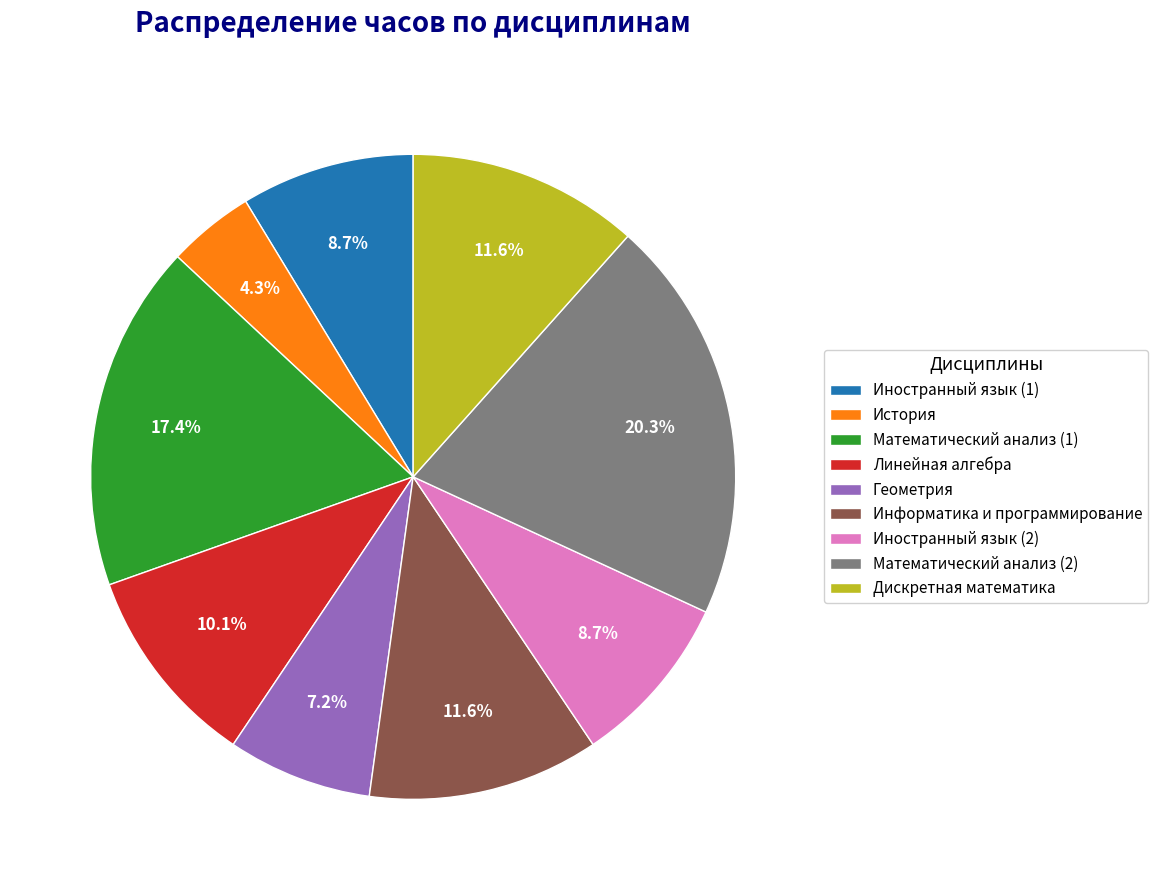

Is it true that Иностранный язык (2) is 9% of the pie?

True